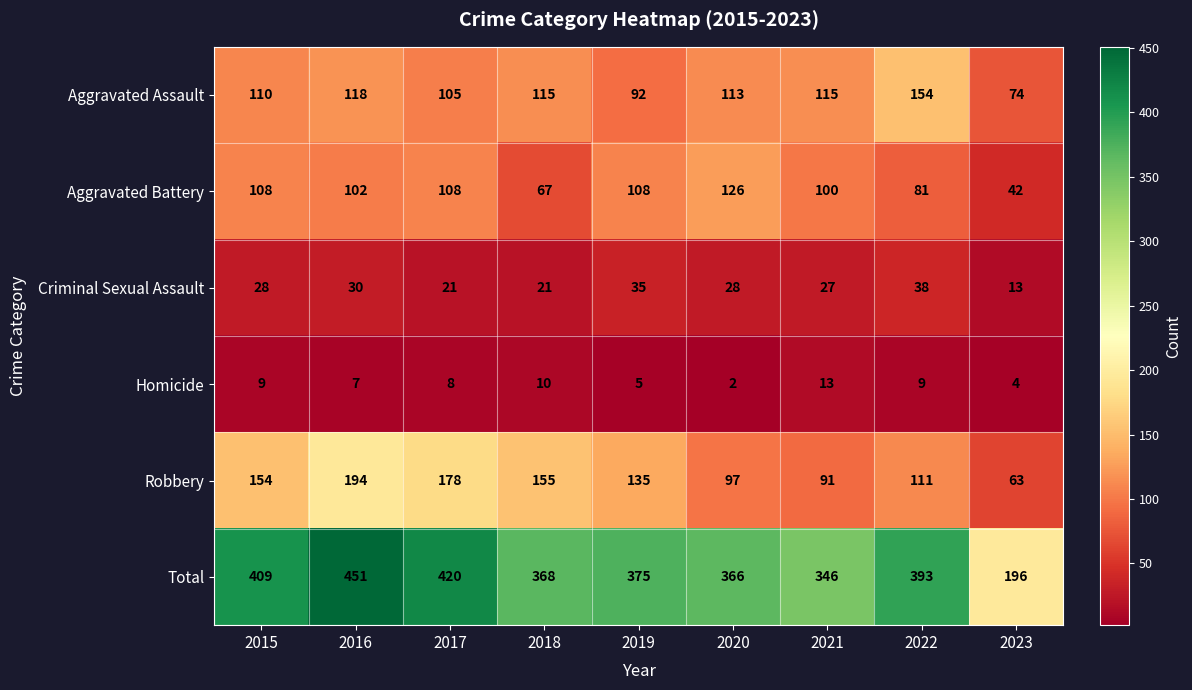

How many distinct data groups are displayed?

6